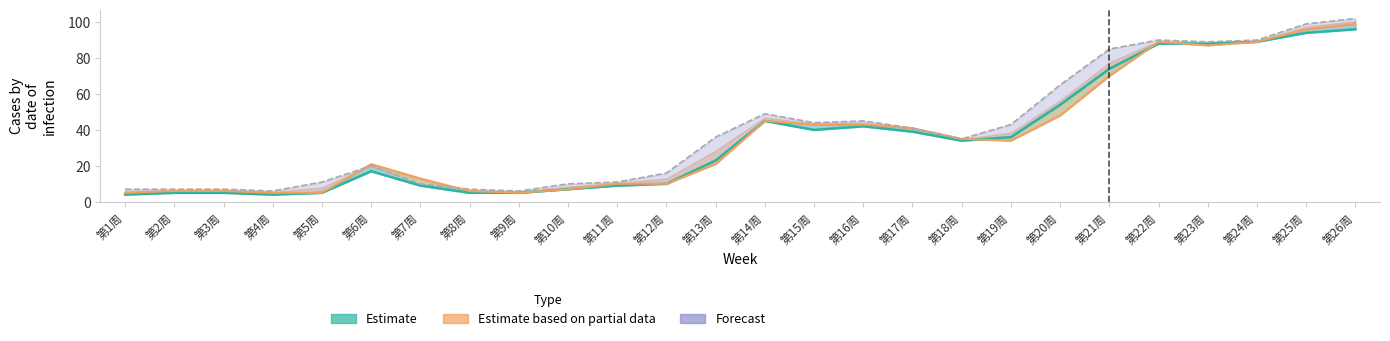

Rank the categories by Estimate based on partial data value from lowest to highest.

第1周, 第4周, 第5周, 第9周, 第2周, 第3周, 第8周, 第10周, 第11周, 第12周, 第7周, 第6周, 第13周, 第19周, 第18周, 第17周, 第15周, 第16周, 第14周, 第20周, 第21周, 第23周, 第22周, 第24周, 第25周, 第26周